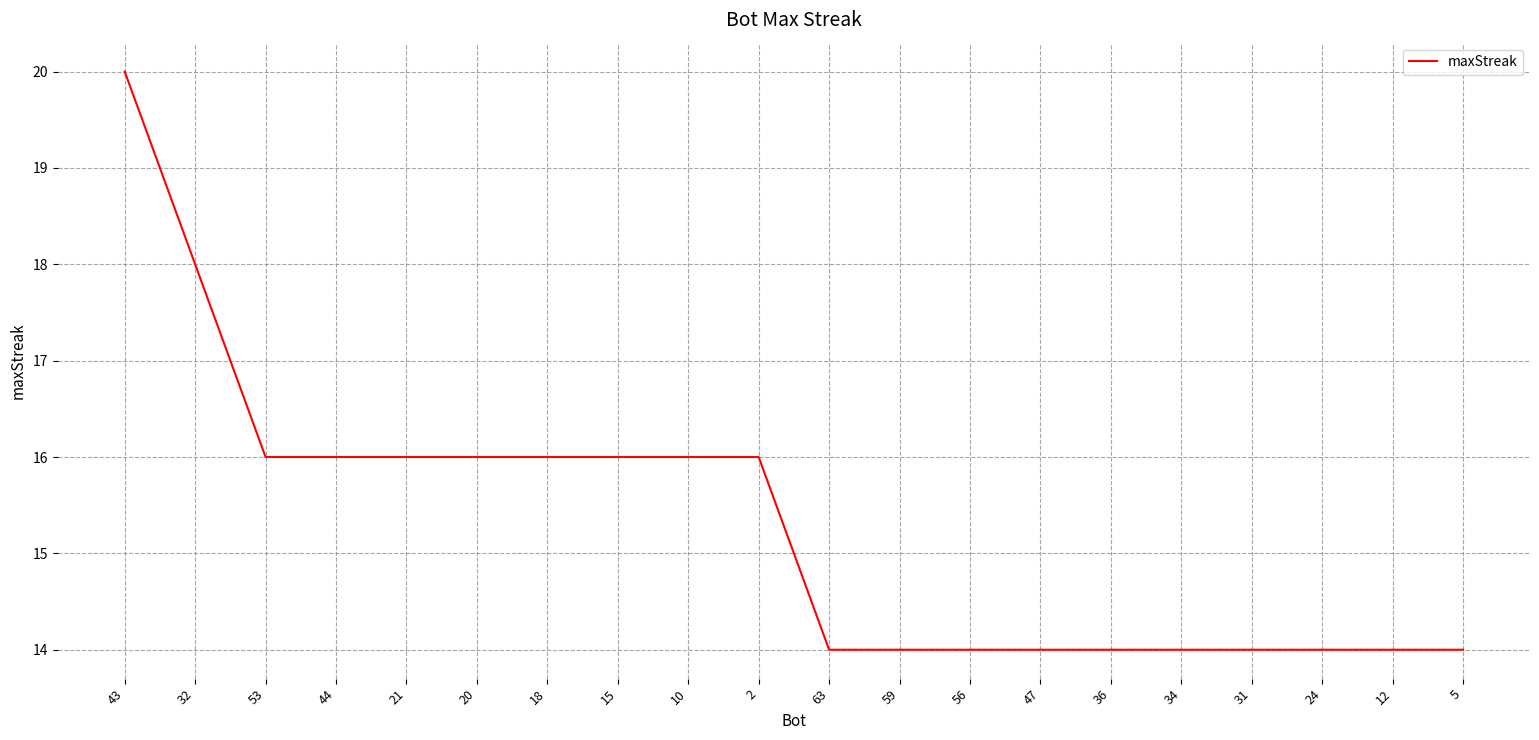

What is the approximate value at 10?

16